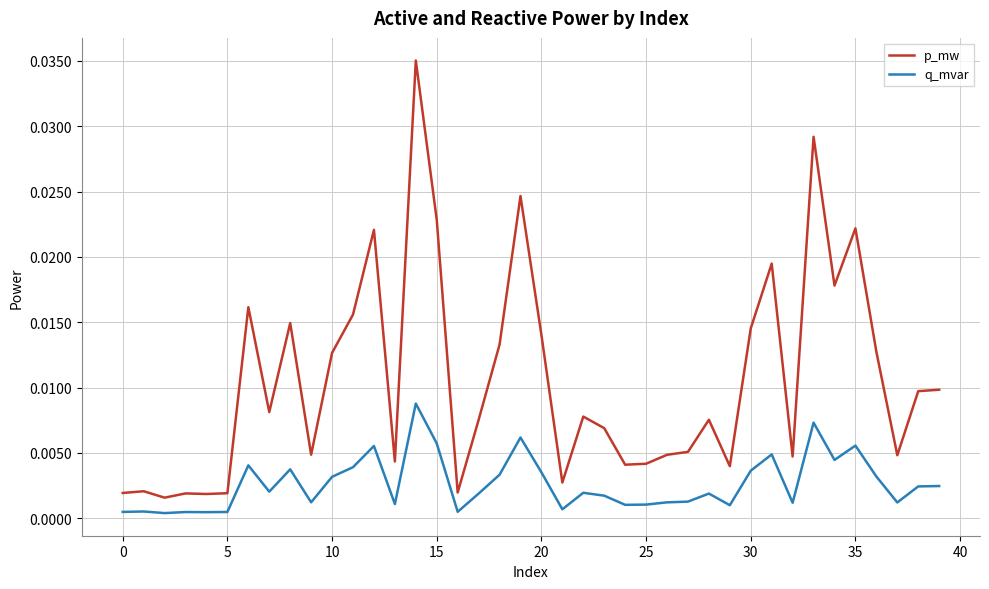

True or false: q_mvar and p_mw intersect in this chart.

False